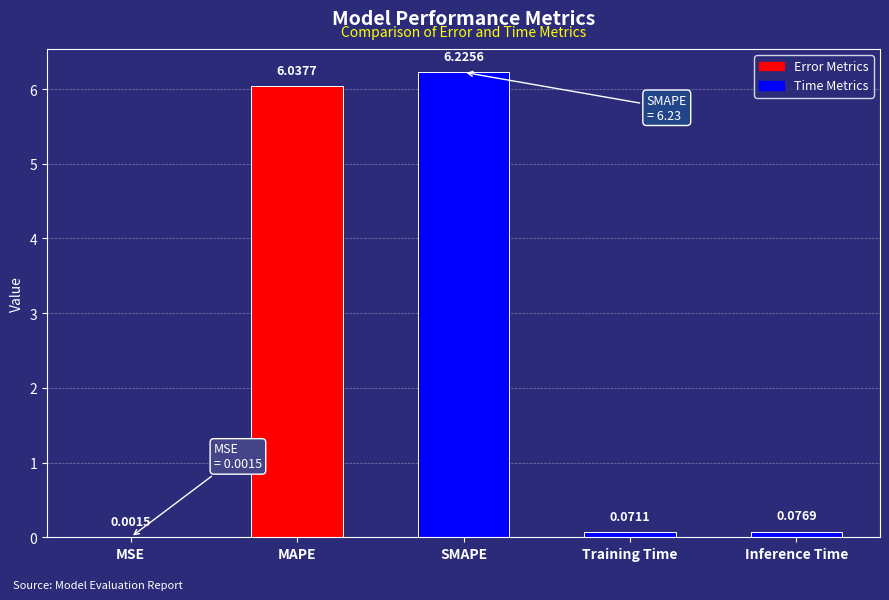

Which has a higher value, Training Time or MAPE?

MAPE